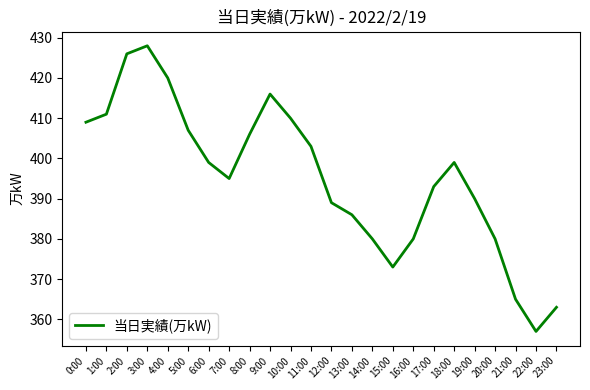

The value at 6:00 is 399. True or false?

True